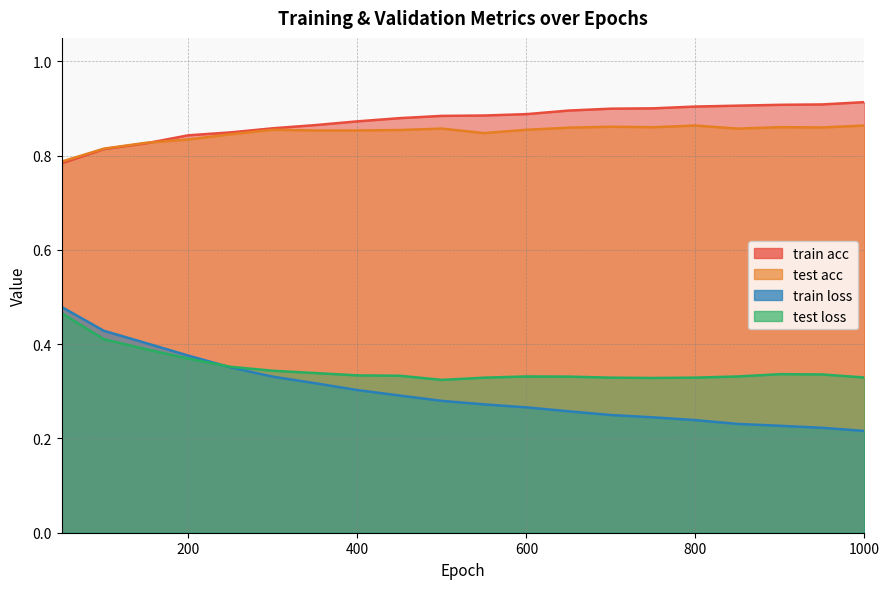

Between 50 and 600, which series saw the biggest shift?

train loss